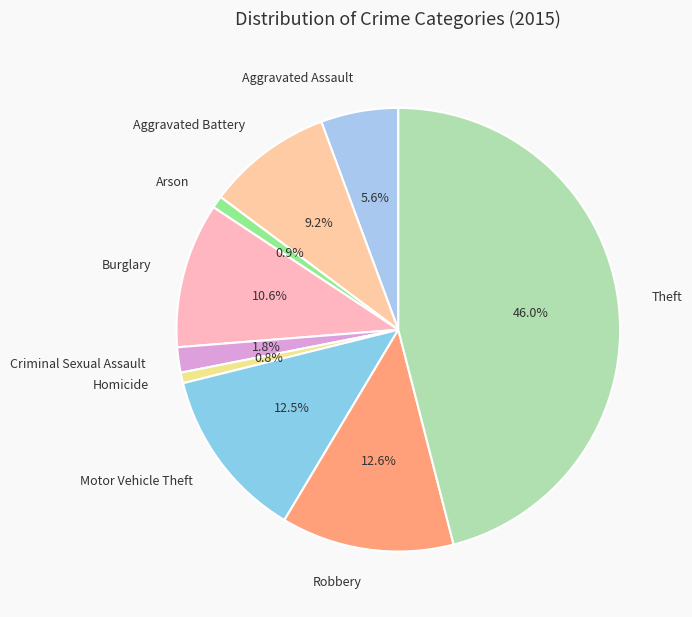

Which slice is the largest?

Theft